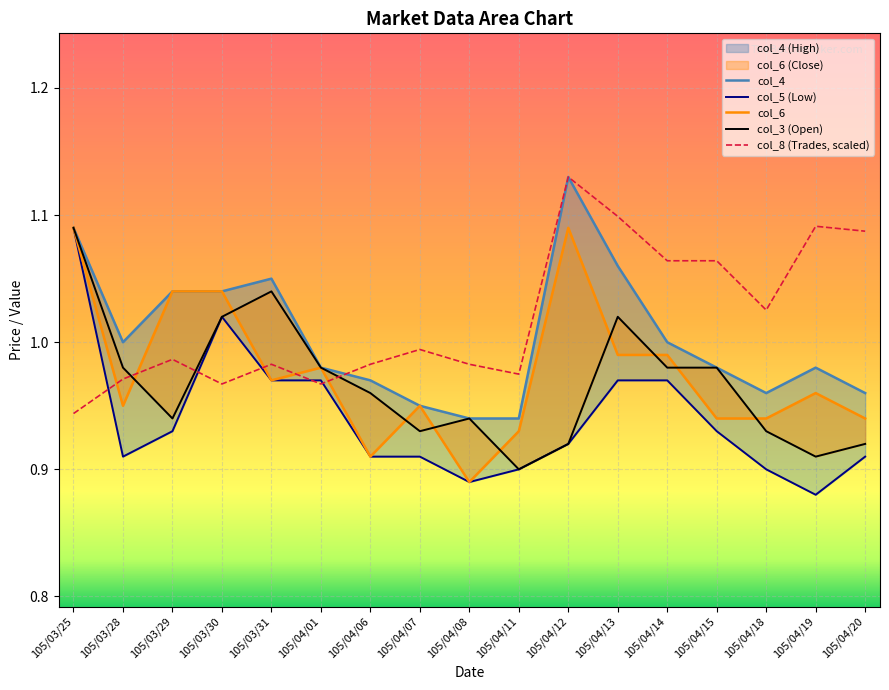

What is the maximum value shown in the chart?

1.1